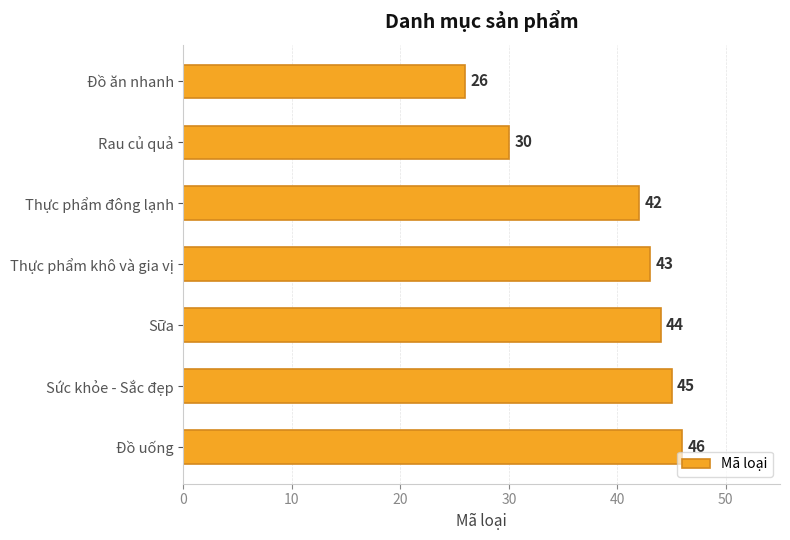

Reading top to bottom, list all the values displayed in this chart.

Đồ ăn nhanh=26	Rau củ quả=30	Thực phẩm đông lạnh=42	Thực phẩm khô và gia vị=43	Sữa=44	Sức khỏe - Sắc đẹp=45	Đồ uống=46